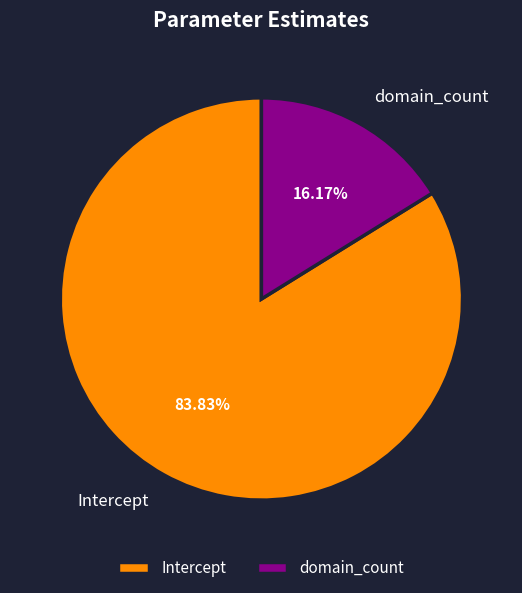

True or false: Intercept accounts for 84% of the total.

True